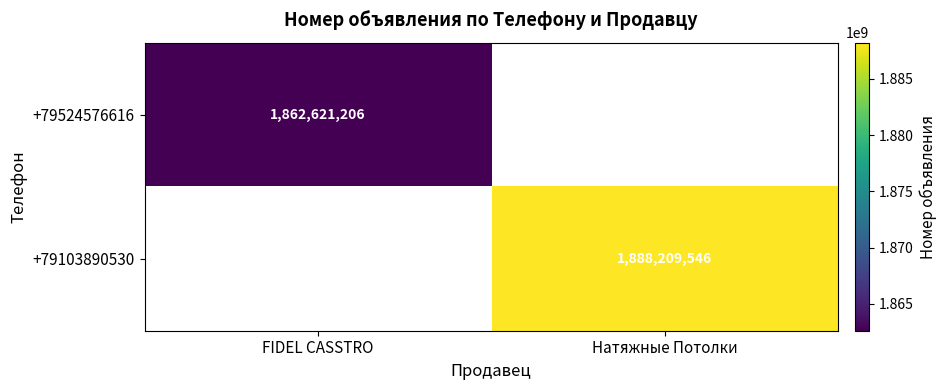

True or false: +79103890530 has a value of 1888209546 at Натяжные Потолки.

True